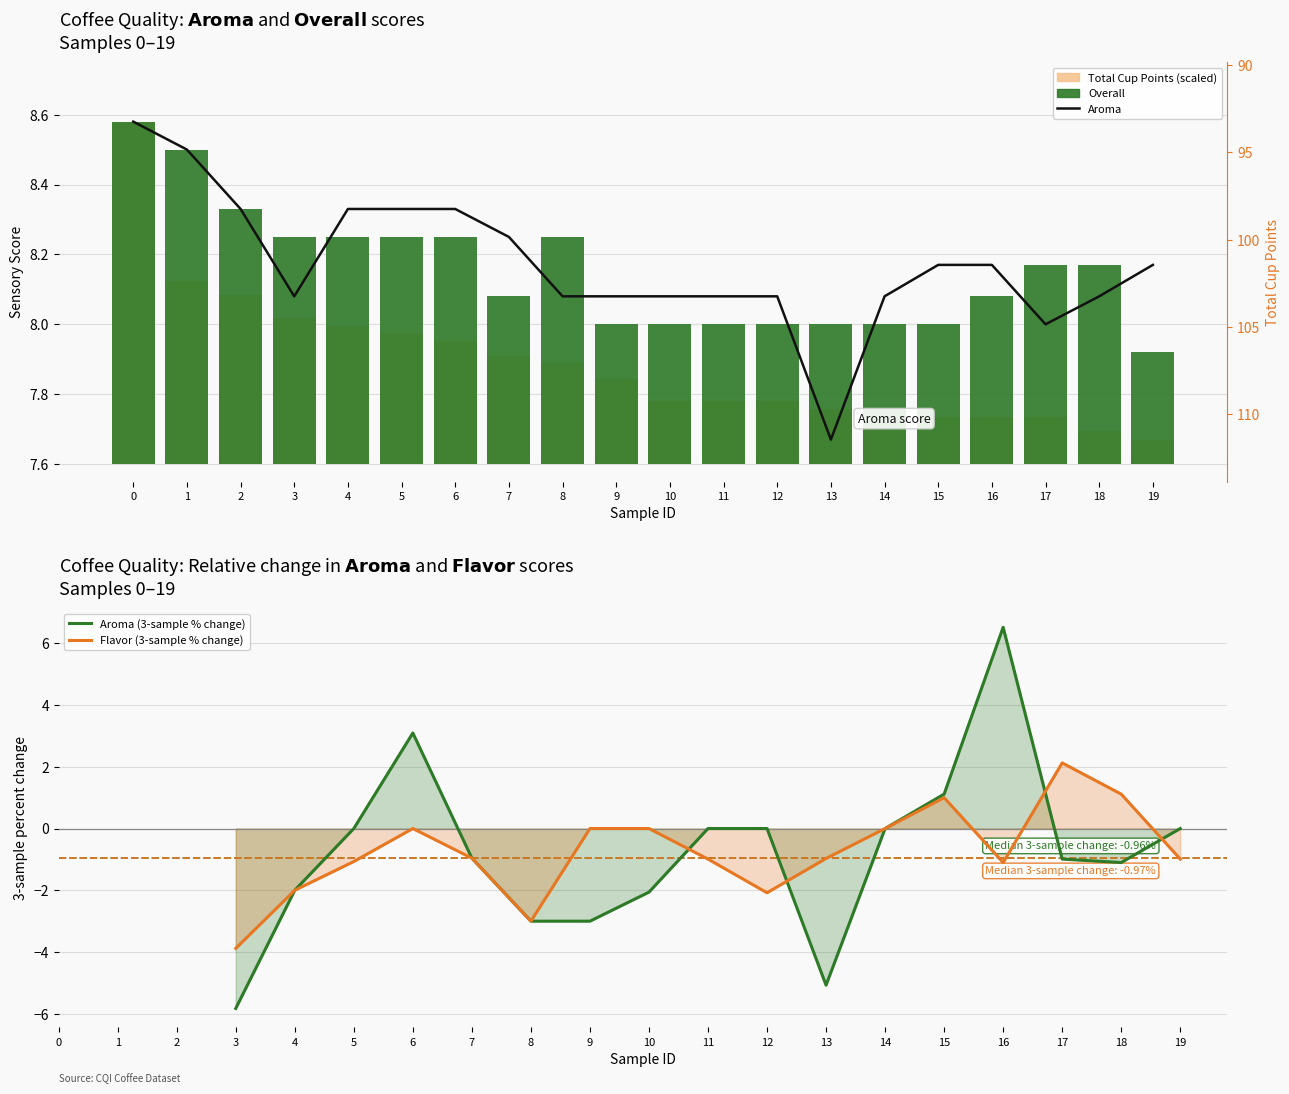

Is the value of Aroma at 2 greater than the value of Overall at 7?

Yes